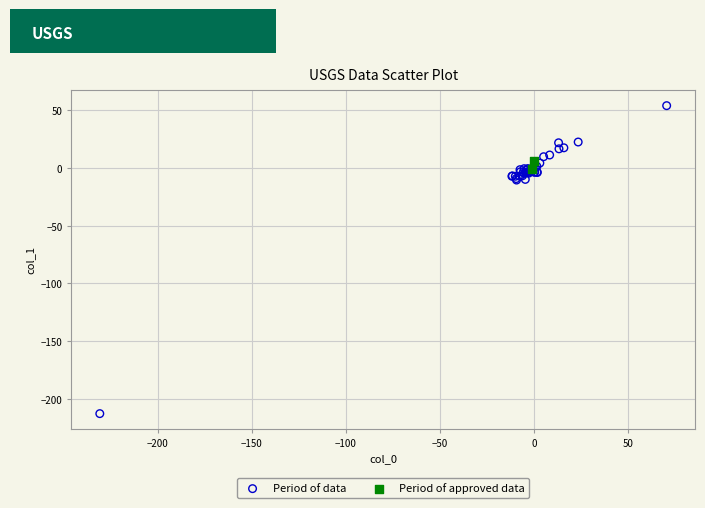

Which series reaches the maximum Y coordinate?

Period of data